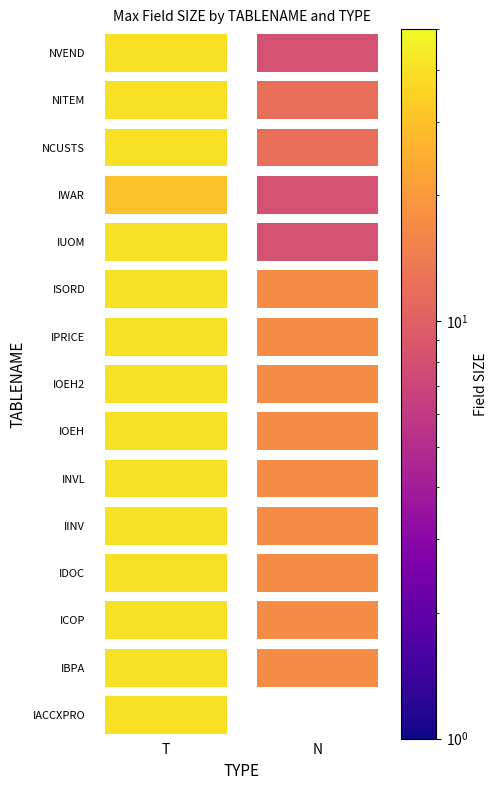

Between N and T, which is larger?

T